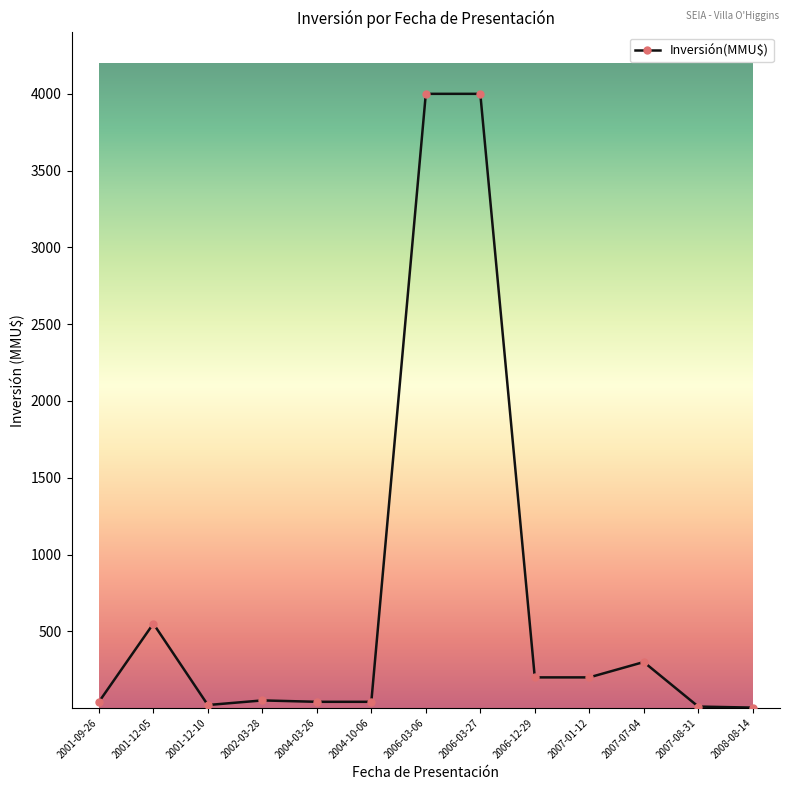

What is the smallest value displayed?

3.2